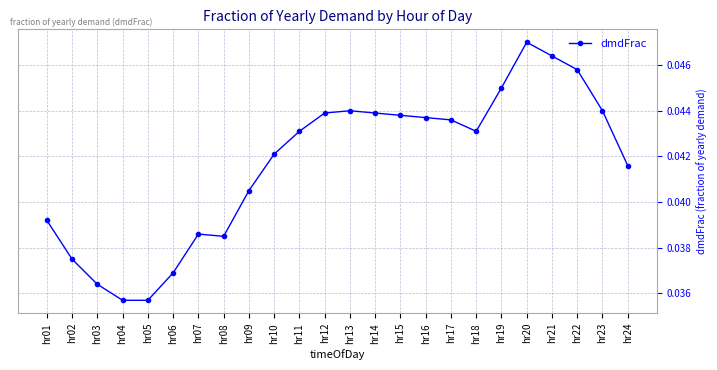

True or false: the data has more than 1 interior local peaks.

True